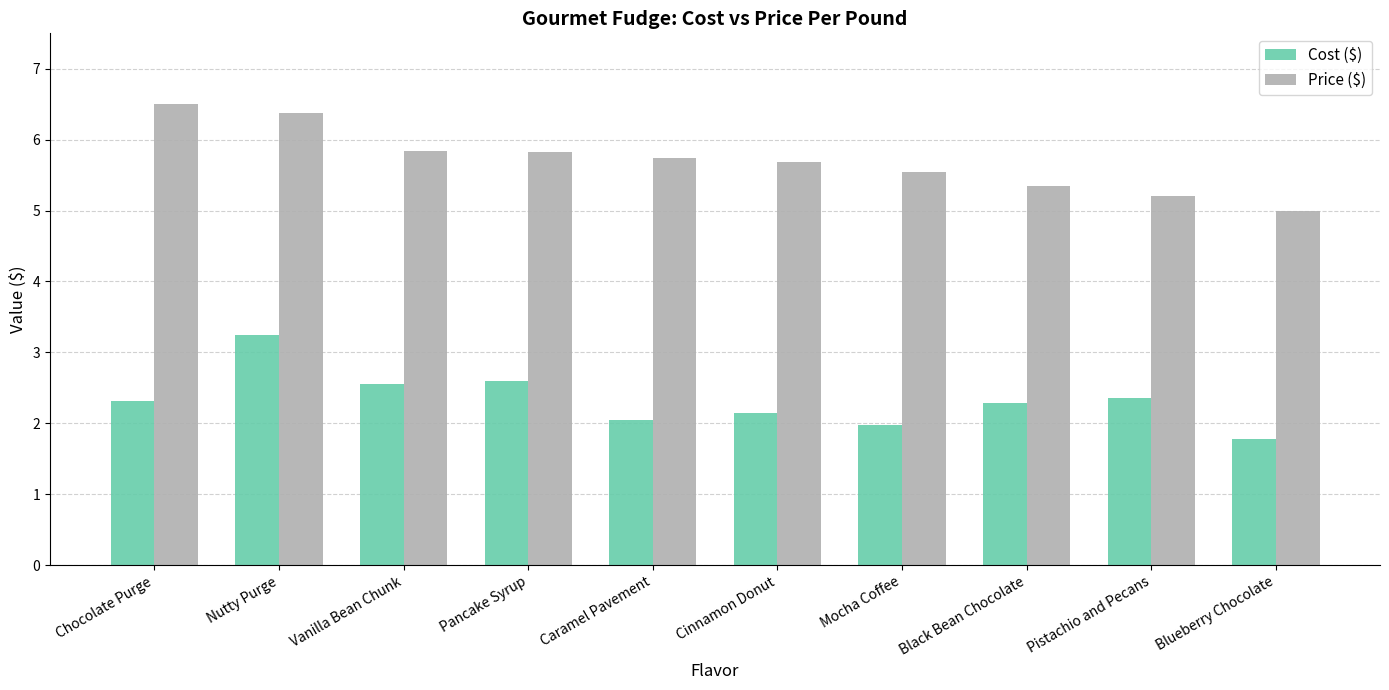

Rank the series by their maximum value, from lowest to highest.

Cost ($), Price ($)